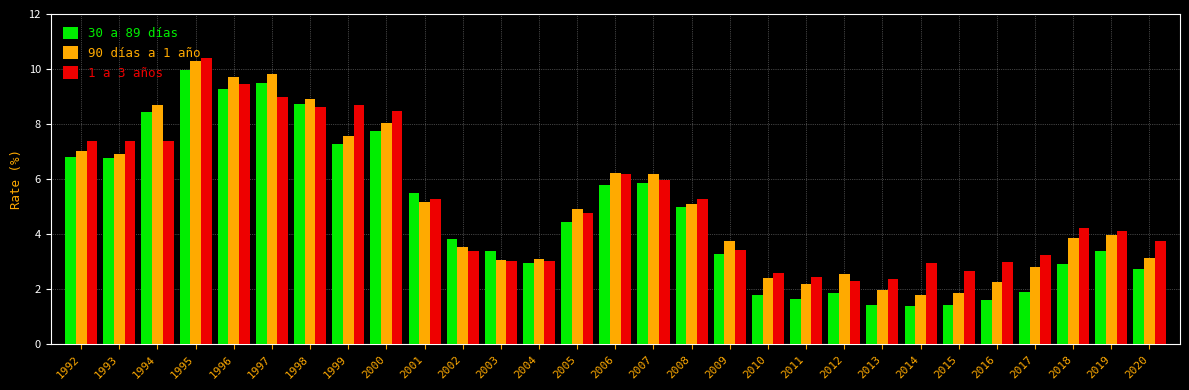

Is the value of 1 a 3 años at 2020 greater than the value of 30 a 89 días at 2018?

Yes